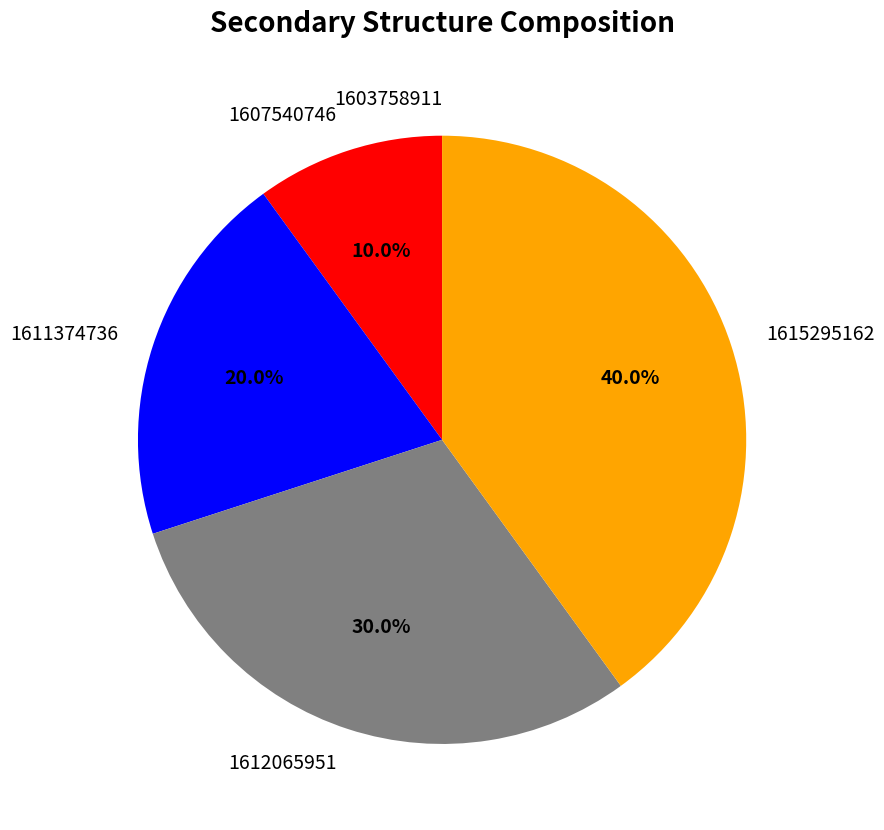

True or false: 1611374736 accounts for 12% of the total.

False